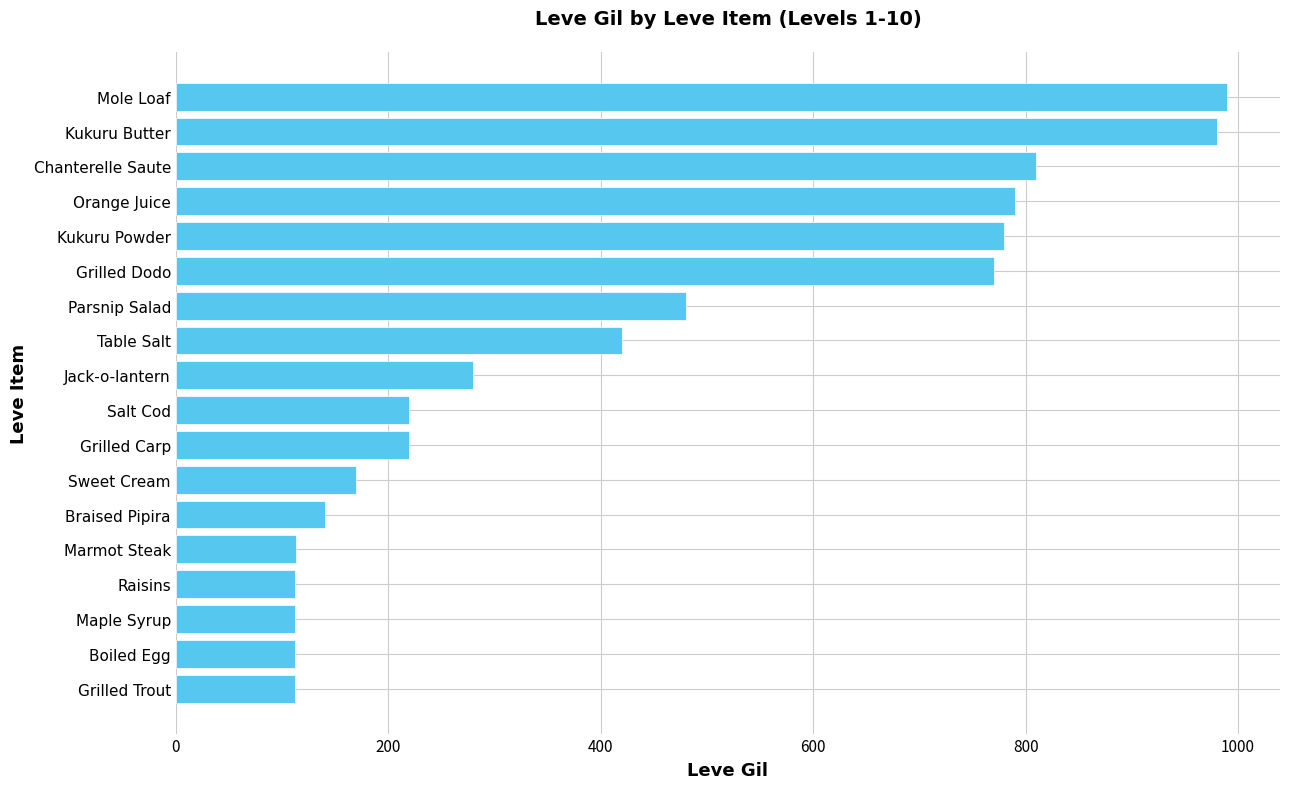

Count the number of data series in this chart.

1